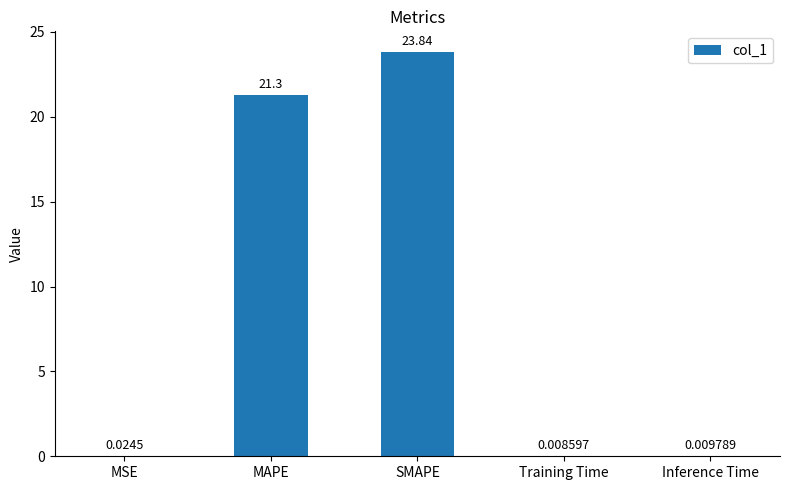

What is the sum of the values at Training Time and MAPE?

21.3